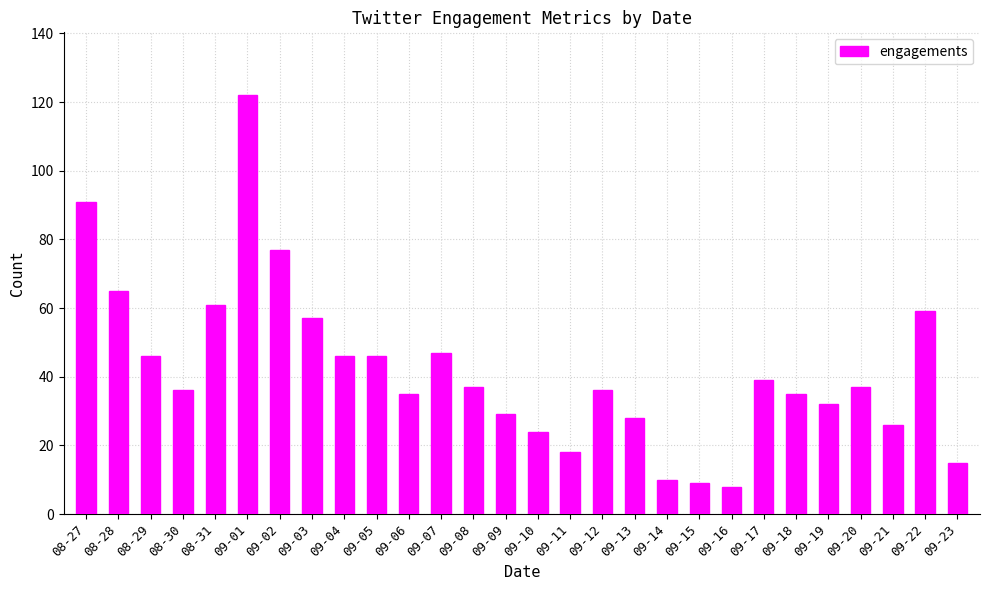

The value at 09-21 is 9. True or false?

False